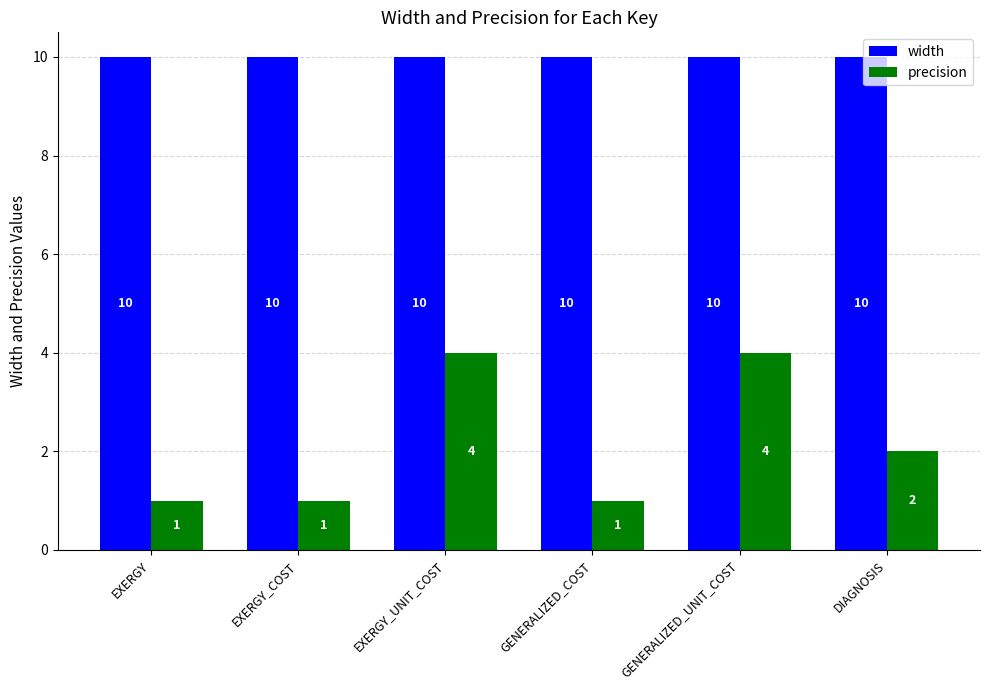

Which series has the largest total across all categories?

width